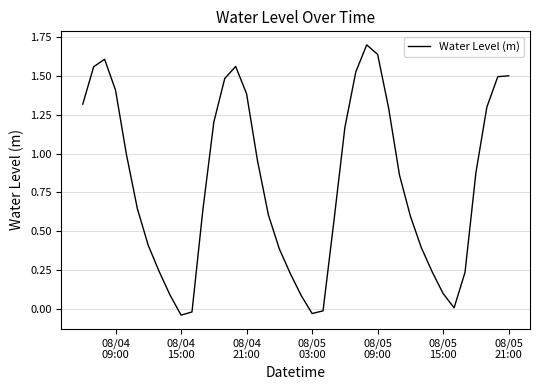

True or false: there are more than 2 points higher than both neighbors.

True